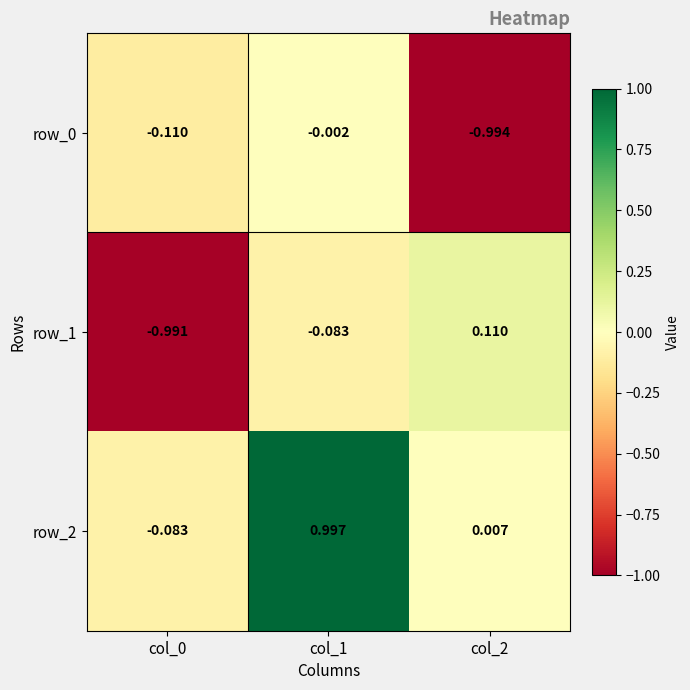

Is the value of row_0 at col_0 greater than the value of row_1 at col_1?

No